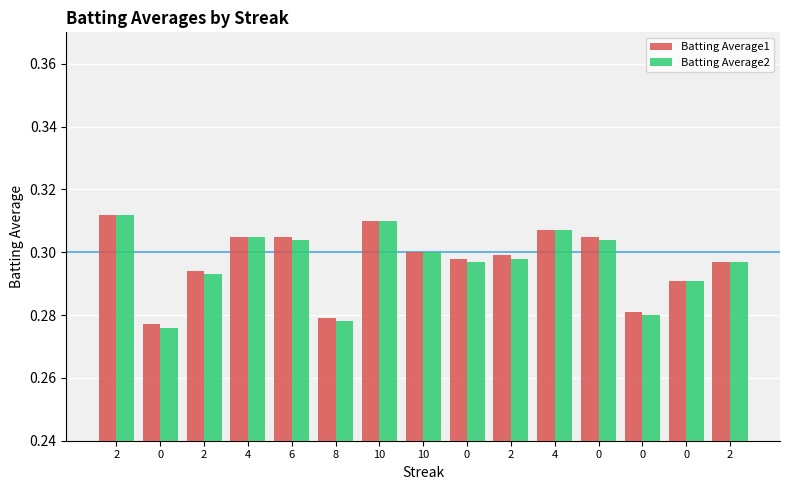

Reading left to right, what are all the values shown in this chart?

Batting Average1: 0.3	0.3	0.3	0.3	0.3	0.3	0.3	0.3	0.3	0.3	0.3	0.3	0.3	0.3	0.3
Batting Average2: 0.3	0.3	0.3	0.3	0.3	0.3	0.3	0.3	0.3	0.3	0.3	0.3	0.3	0.3	0.3